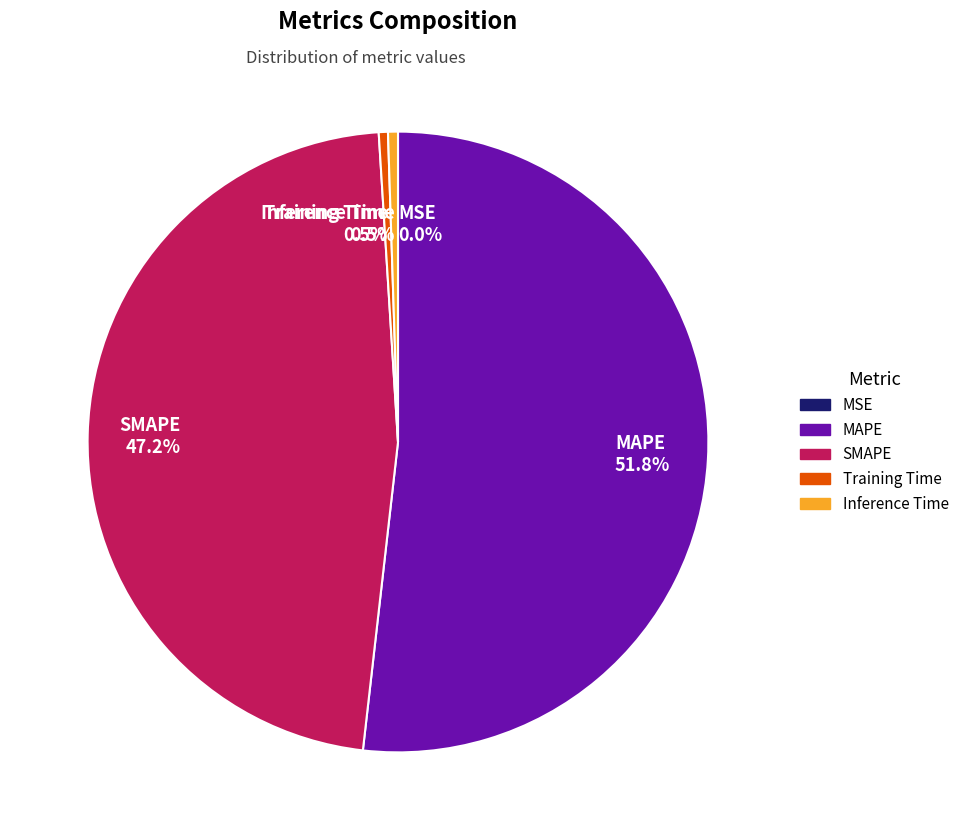

What portion of the pie excludes Training Time?

99.5%